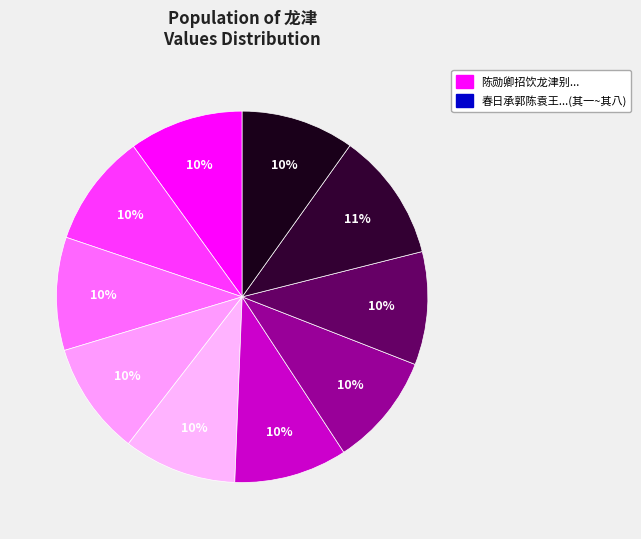

Rank the categories by value from highest to lowest.

春日承郭陈袁王四翁丈邀饮龙津飞云园林, 陈勋卿招饮龙津别墅先遗长篇赋谢, 春日承郭陈袁王四翁丈邀饮龙津飞云园林 其八, 春日承郭陈袁王四翁丈邀饮龙津飞云园林 其七, 春日承郭陈袁王四翁丈邀饮龙津飞云园林 其六, 春日承郭陈袁王四翁丈邀饮龙津飞云园林 其五, 春日承郭陈袁王四翁丈邀饮龙津飞云园林 其四, 春日承郭陈袁王四翁丈邀饮龙津飞云园林 其三, 春日承郭陈袁王四翁丈邀饮龙津飞云园林 其二, 春日承郭陈袁王四翁丈邀饮龙津飞云园林 其一